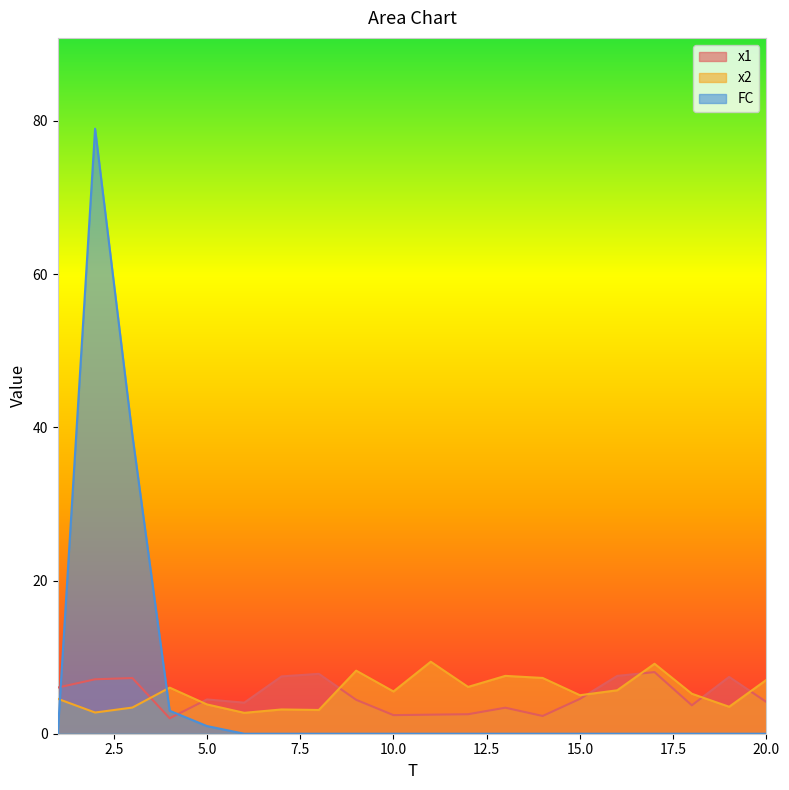

Reading right to left, what are all the values shown in this chart?

x1: 20=4.1	19=7.4	18=3.7	17=8.0	16=7.6	15=4.5	14=2.3	13=3.4	12=2.5	11=2.5	10=2.4	9=4.4	8=7.8	7=7.5	6=4.1	5=4.5	4=2.0	3=7.3	2=7.1	1=6.0
x2: 20=7.0	19=3.5	18=5.2	17=9.1	16=5.7	15=5.0	14=7.3	13=7.6	12=6.1	11=9.4	10=5.5	9=8.2	8=3.1	7=3.2	6=2.7	5=3.8	4=6.0	3=3.4	2=2.8	1=4.6
FC: 20=0.0	19=0.0	18=0.0	17=0.0	16=0.0	15=0.0	14=0.0	13=0.0	12=0.0	11=0.0	10=0.0	9=0.0	8=0.0	7=0.0	6=0.0	5=1.0	4=3.0	3=39.0	2=79.0	1=0.0